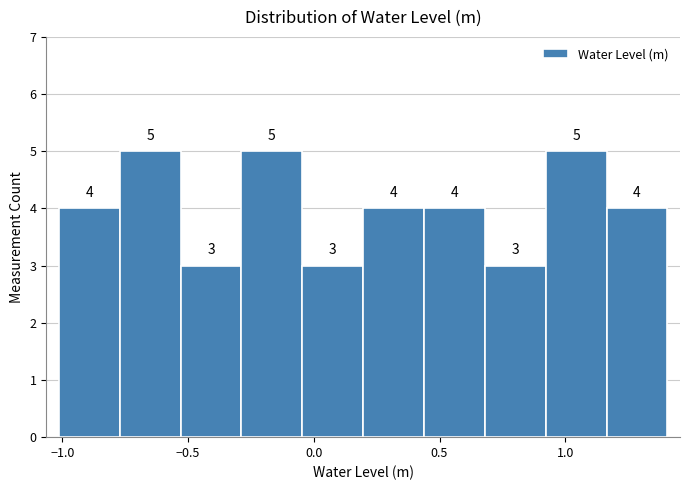

Reading left to right, transcribe this chart: for each bar, give the range it covers on the x-axis and its height. The bar edges are not printed on the chart, so give them approximately, as read against the axis.

-1.00 to -0.75: 4
-0.75 to -0.55: 5
-0.55 to -0.30: 3
-0.30 to -0.05: 5
-0.05 to 0.20: 3
0.20 to 0.45: 4
0.45 to 0.70: 4
0.70 to 0.90: 3
0.90 to 1.15: 5
1.15 to 1.40: 4